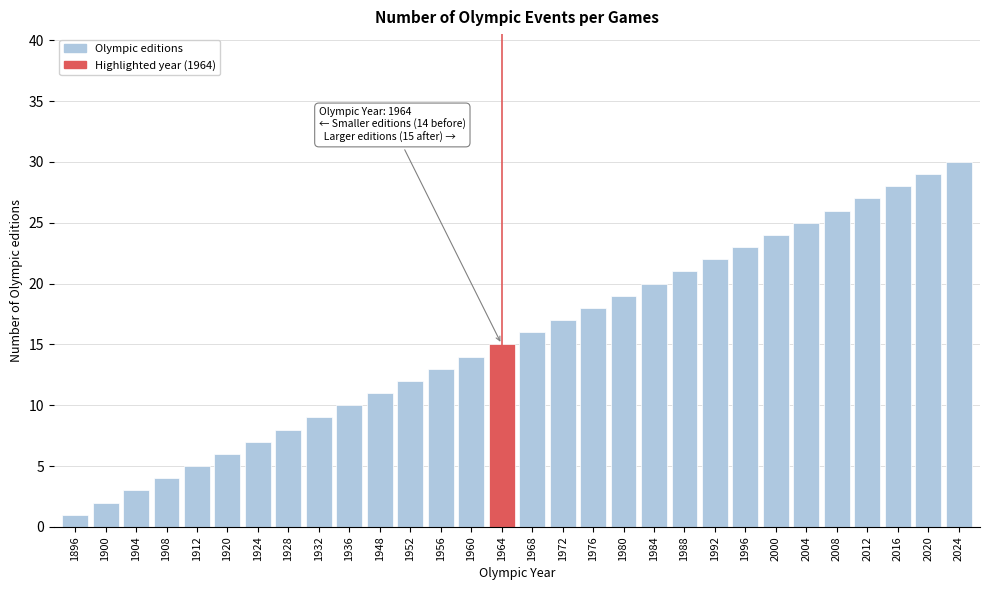

List the labels in order of value, largest first.

2024, 2020, 2016, 2012, 2008, 2004, 2000, 1996, 1992, 1988, 1984, 1980, 1976, 1972, 1968, 1964, 1960, 1956, 1952, 1948, 1936, 1932, 1928, 1924, 1920, 1912, 1908, 1904, 1900, 1896